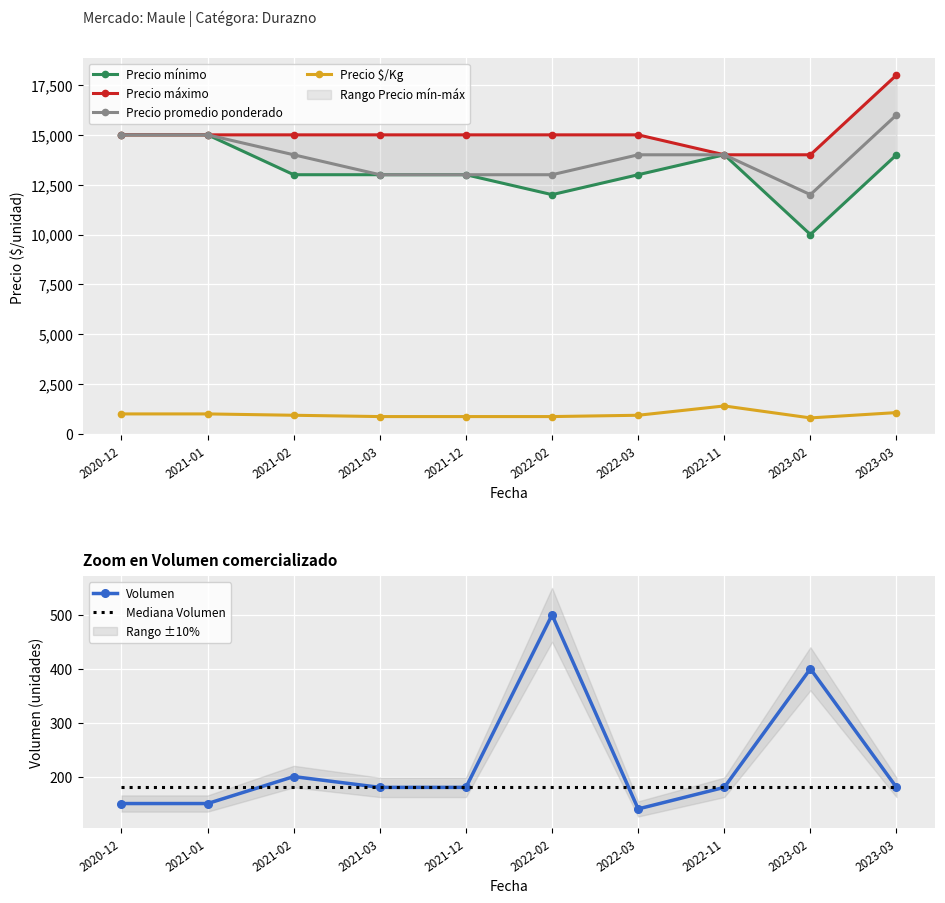

How many lines are shown in the chart?

6